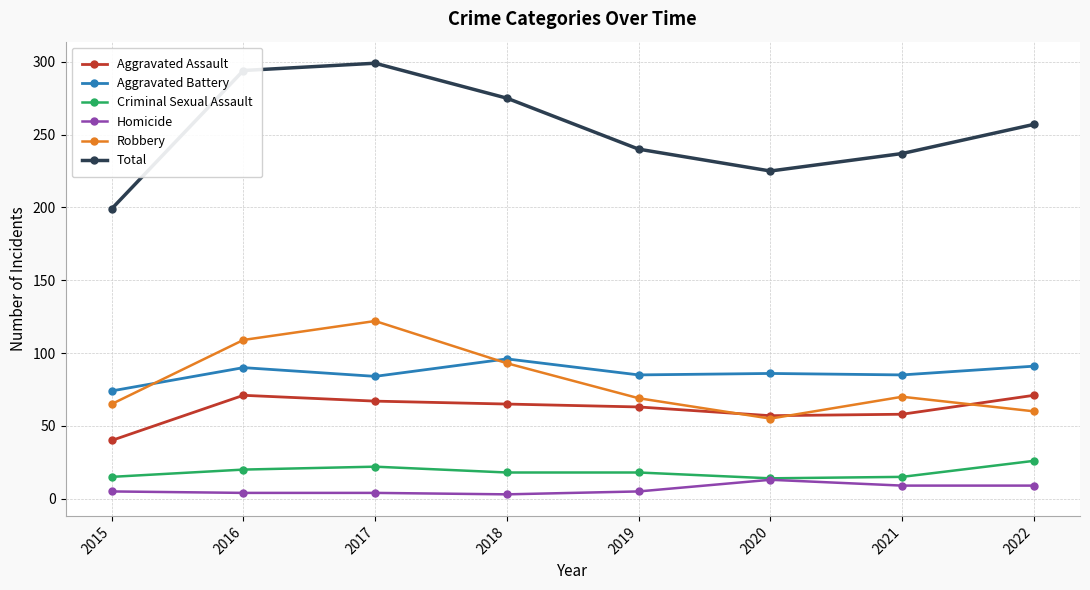

Count the number of data series in this chart.

6